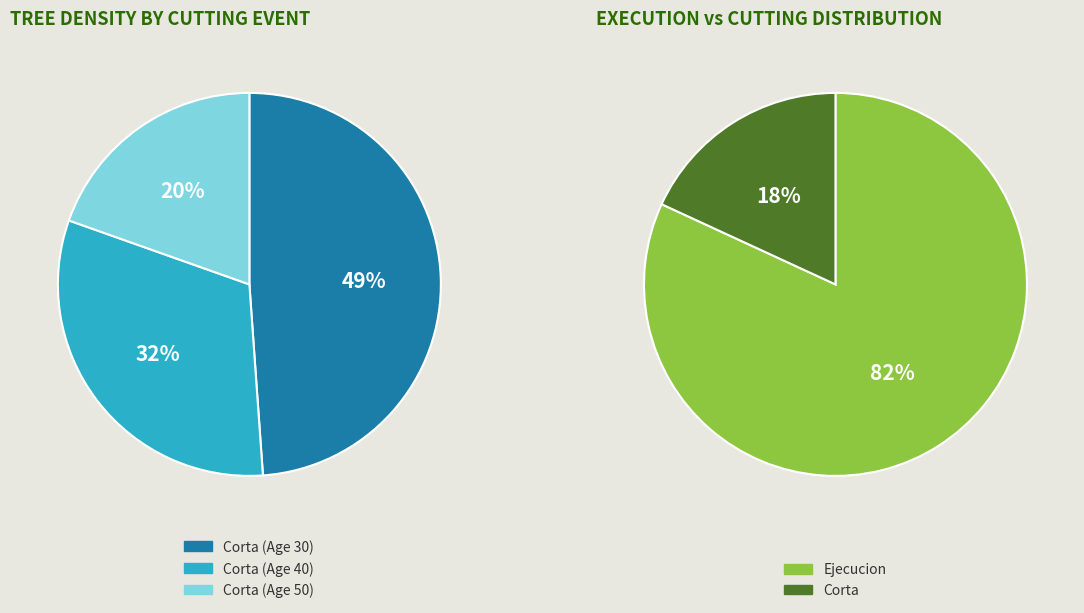

The 15 slice represents 17% of the pie. True or false?

False